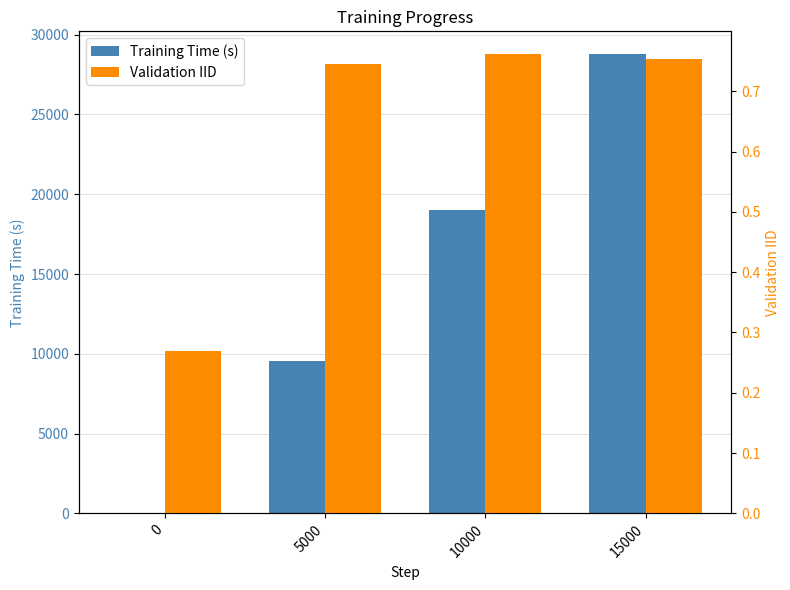

The Training Time (s) series shows 28772.0 at 15000. True or false?

True